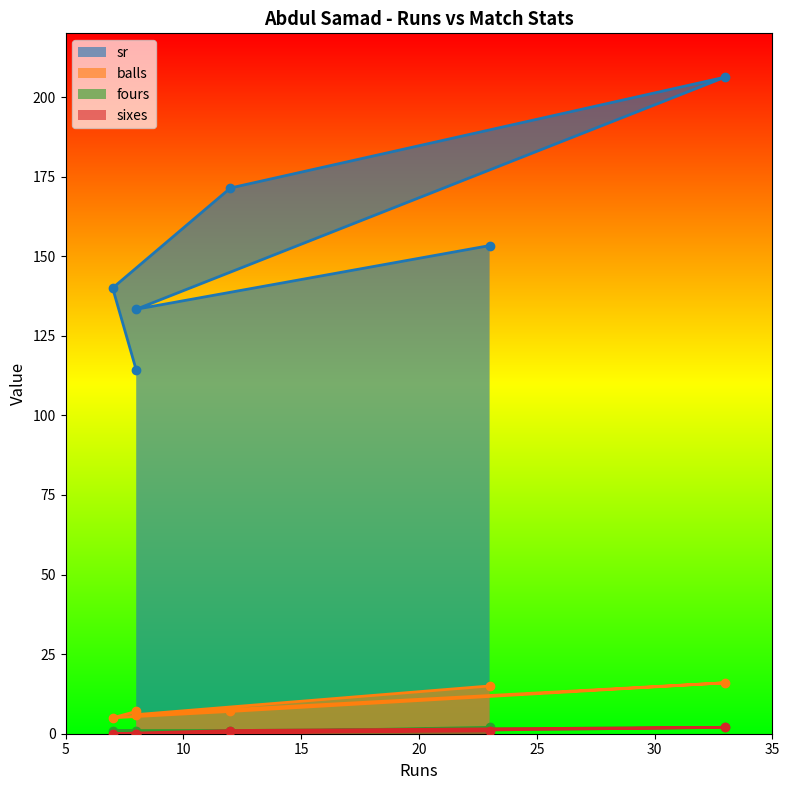

Reading left to right, list all the values displayed in this chart.

sr: 114.3	140.0	171.4	206.2	133.3	153.3
balls: 7.0	5.0	7.0	16.0	6.0	15.0
fours: 1.0	1.0	1.0	2.0	0.0	2.0
sixes: 0.0	0.0	1.0	2.0	0.0	1.0